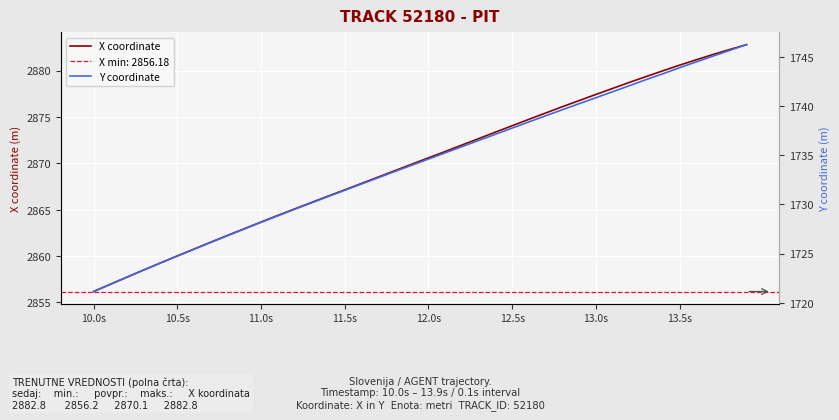

What is the sum of all Y coordinate values?

69365.1